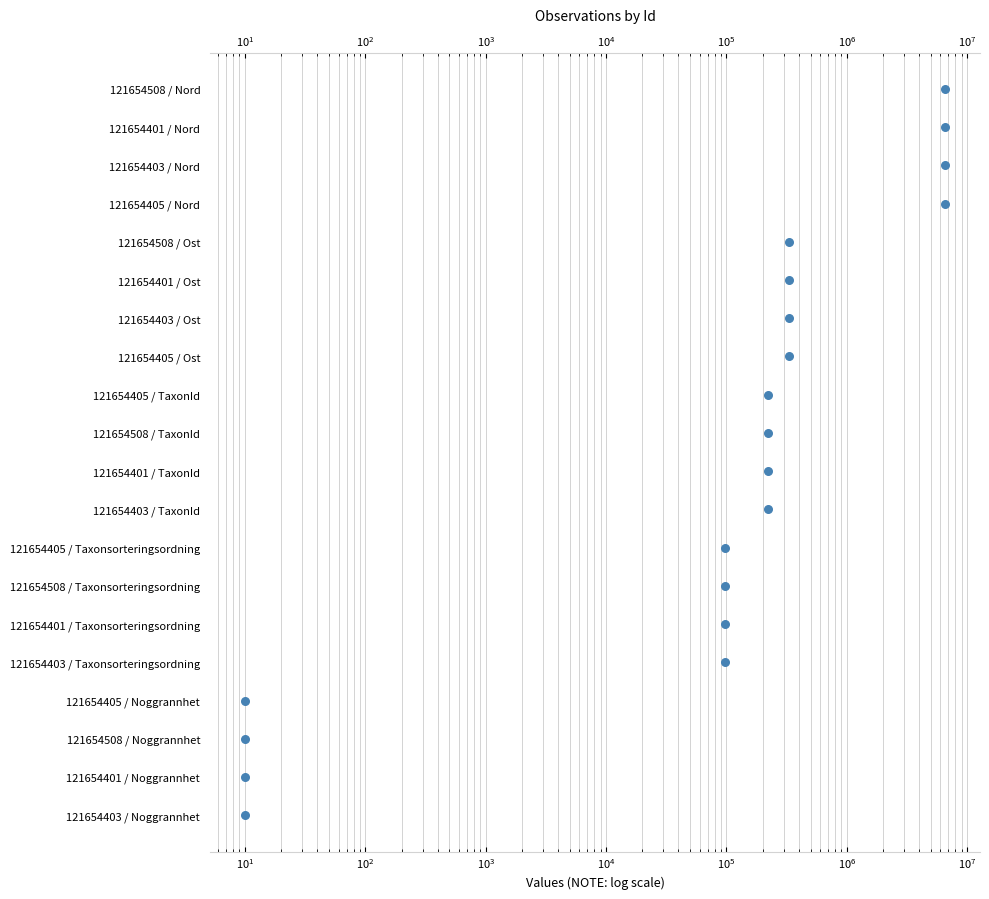

What is the change in value from $\mathdefault{10^{2}}$ to $\mathdefault{10^{3}}$?

+1